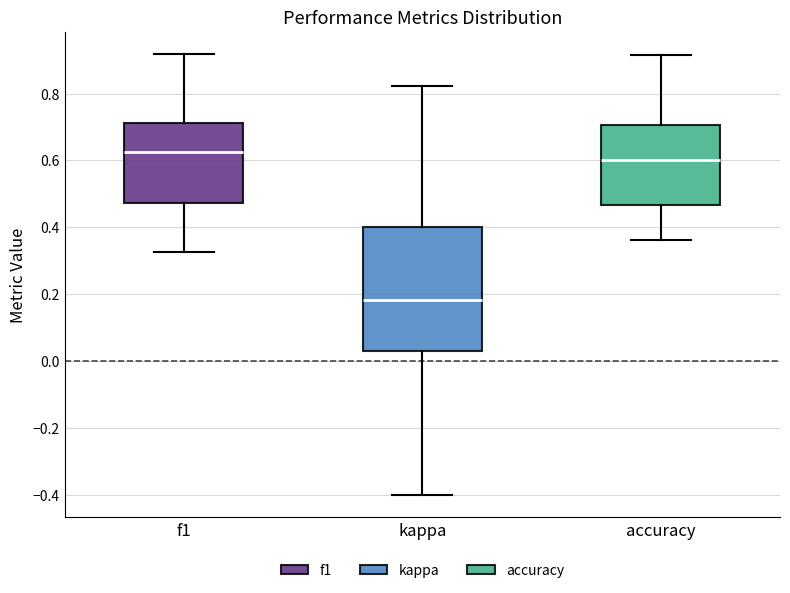

Which box's median line is the lowest?

kappa